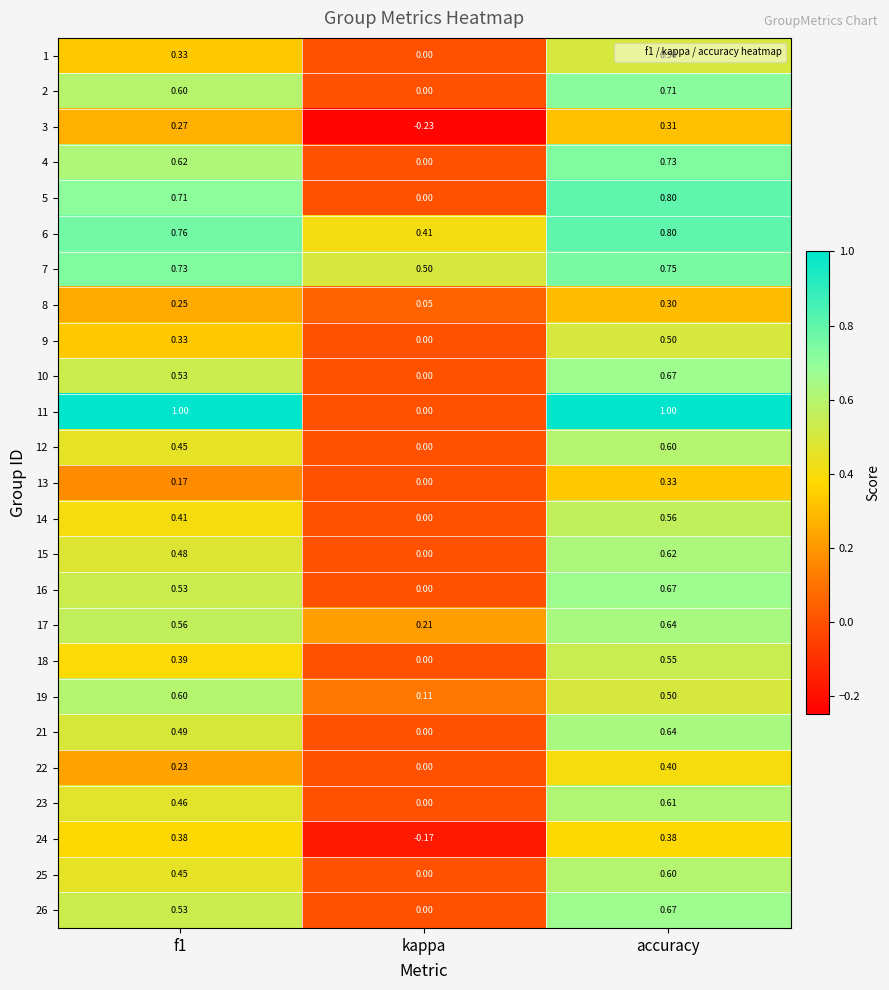

Which category has the highest value in the 15 series?

accuracy